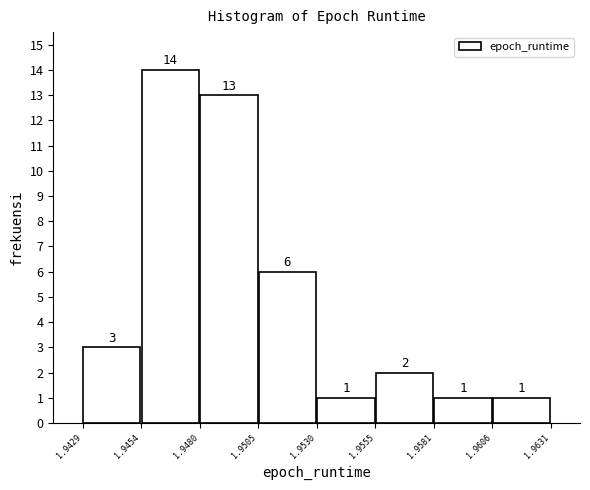

Over which range of the x-axis is the bar tallest?

1.9454 to 1.9480